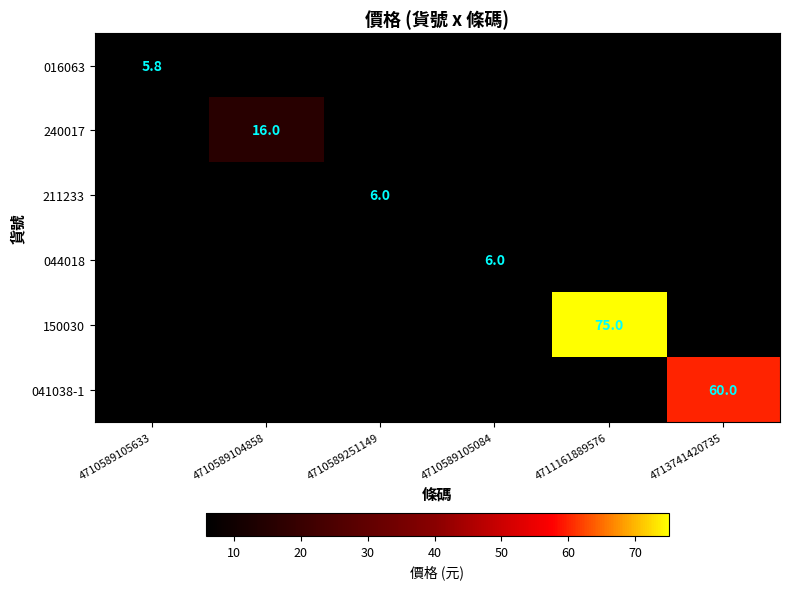

True or false: 041038-1 has a value of 60.0 at 4713741420735.

True